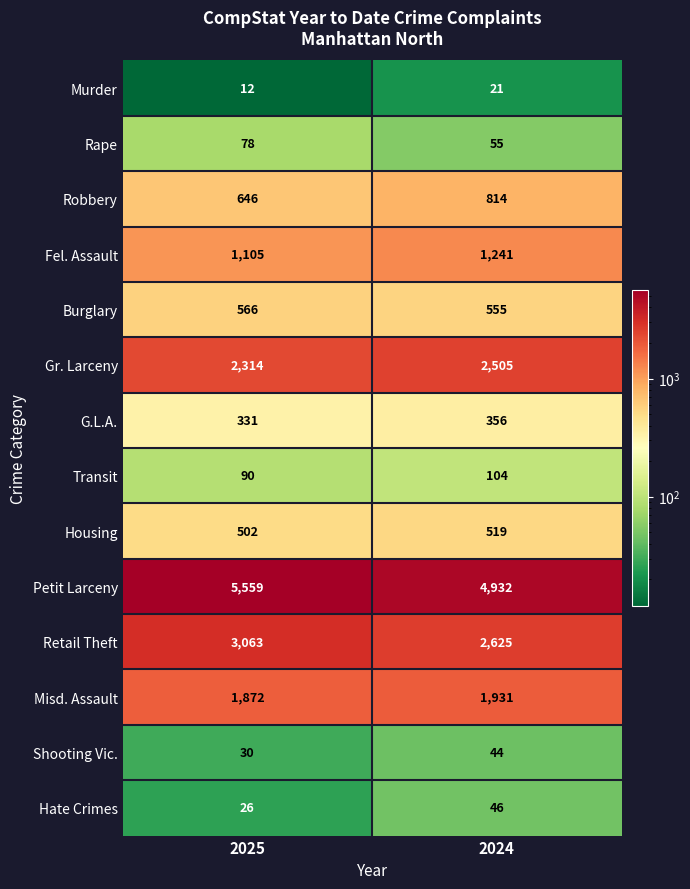

Reading right to left, list all the values displayed in this chart.

Murder: 2024=21	2025=12
Rape: 2024=55	2025=78
Robbery: 2024=814	2025=646
Fel. Assault: 2024=1241	2025=1105
Burglary: 2024=555	2025=566
Gr. Larceny: 2024=2505	2025=2314
G.L.A.: 2024=356	2025=331
Transit: 2024=104	2025=90
Housing: 2024=519	2025=502
Petit Larceny: 2024=4932	2025=5559
Retail Theft: 2024=2625	2025=3063
Misd. Assault: 2024=1931	2025=1872
Shooting Vic.: 2024=44	2025=30
Hate Crimes: 2024=46	2025=26